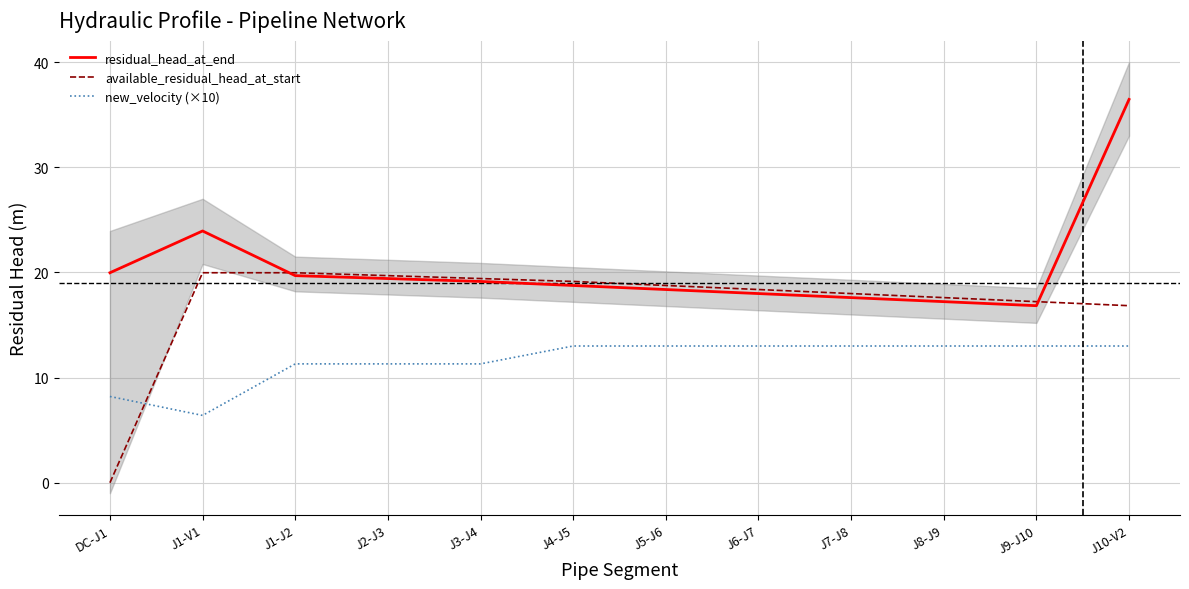

What is the label of the 2nd point from the left?

J1-V1